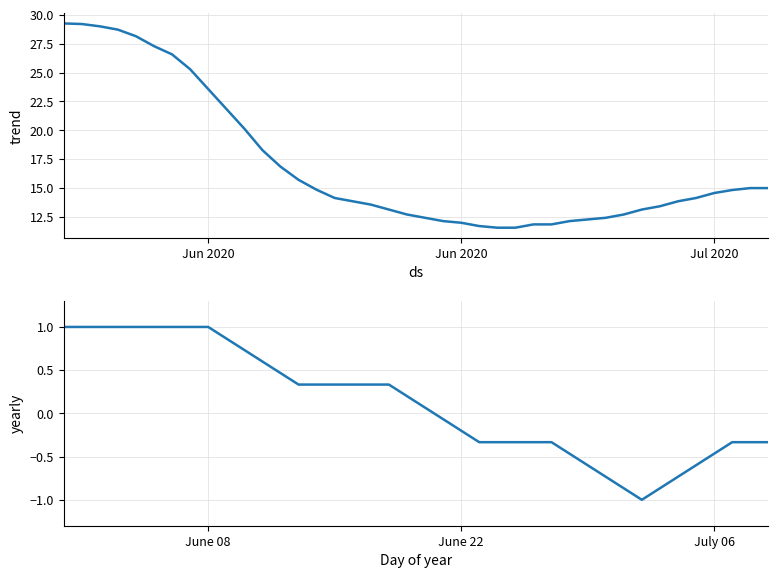

How many lines are shown in the chart?

2